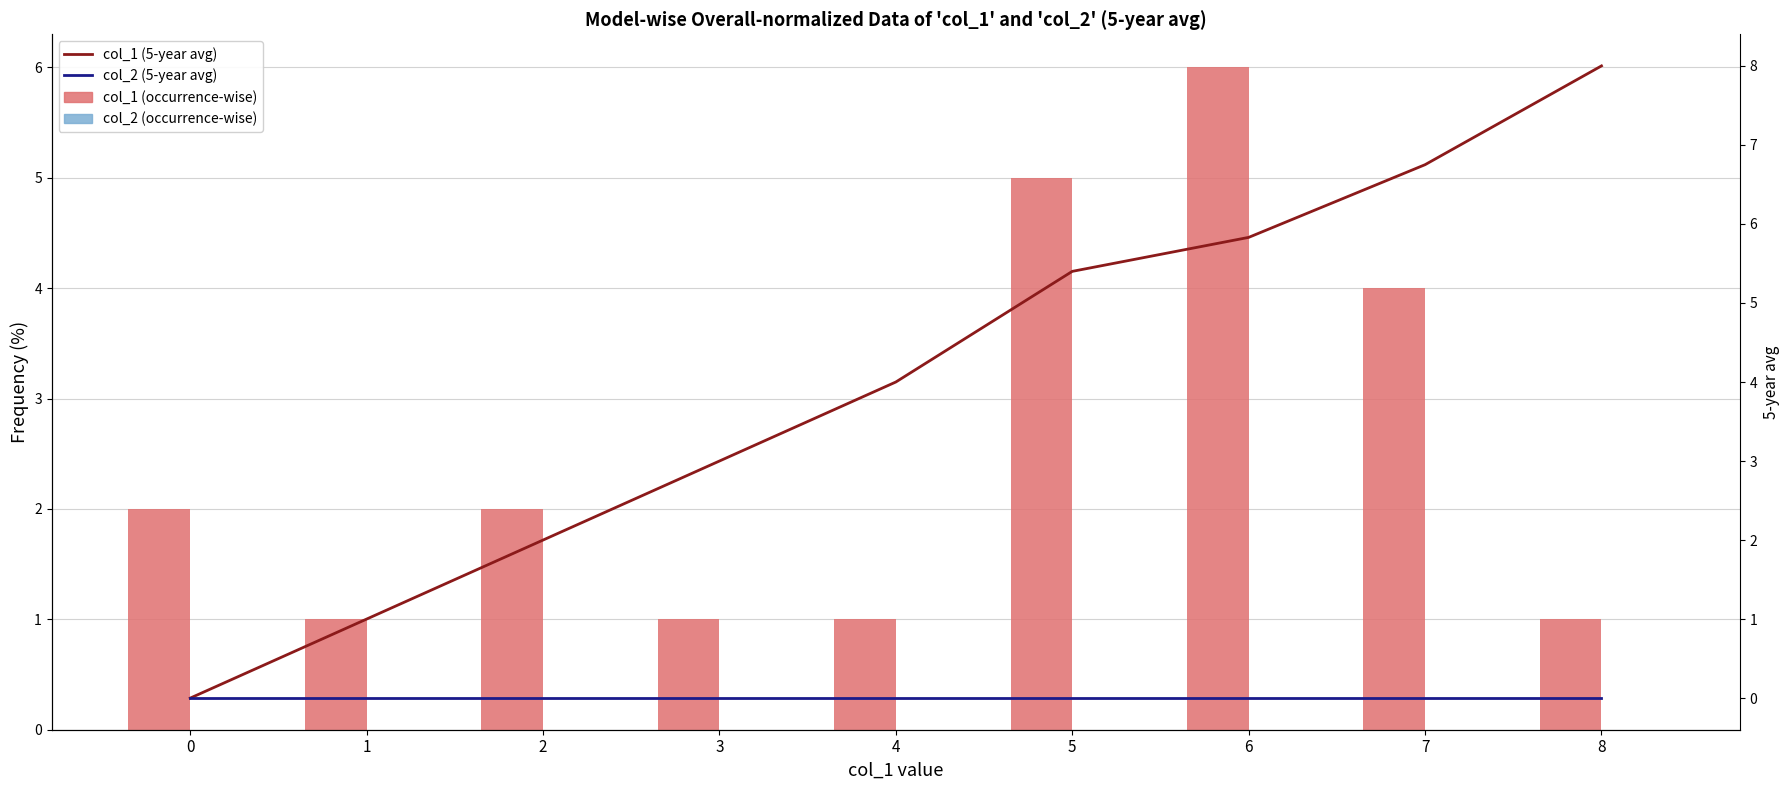

How many distinct data groups are displayed?

4